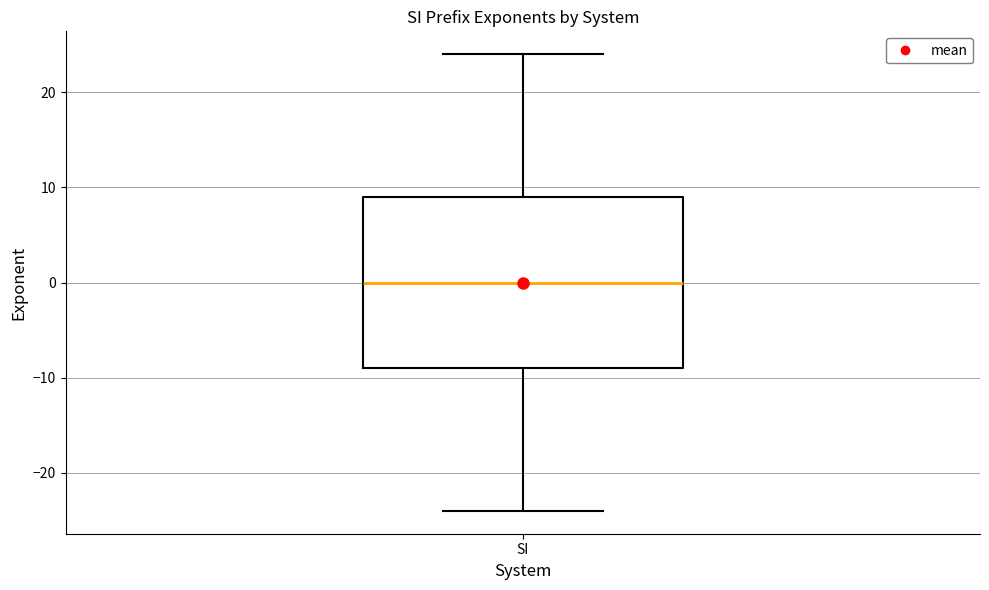

Where does the lower whisker of the box for SI end on the y-axis? The values are not printed on the chart, so give them approximately, as read against the axis.

-24